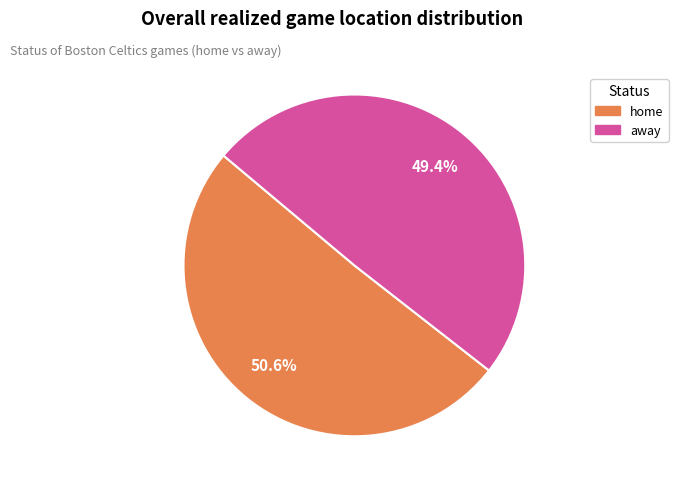

To the nearest percent, what is the combined percentage of home and away?

100%